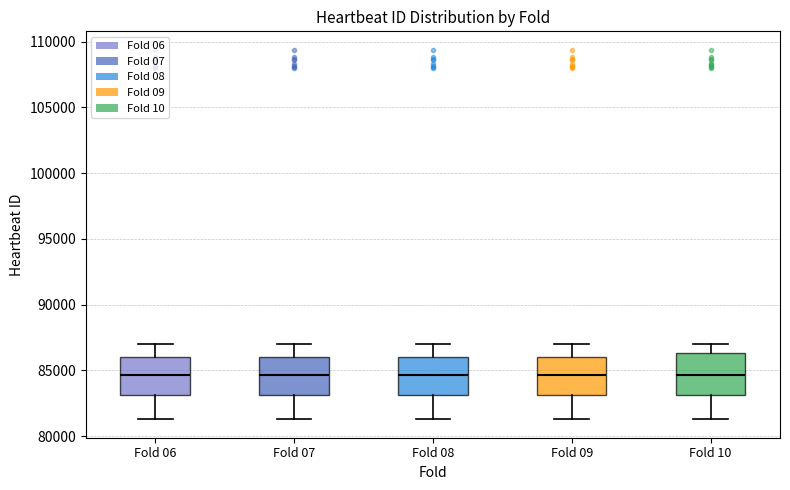

Reading left to right, read every box against the y-axis: the position of its median line, the range the box covers, and the ends of its whiskers. The values are not printed on the chart, so give them approximately, as read against the axis.

Fold 06: median 84500, box 83000 to 86000, whiskers 81500 to 87000
Fold 07: median 84500, box 83000 to 86000, whiskers 81500 to 87000
Fold 08: median 84500, box 83000 to 86000, whiskers 81500 to 87000
Fold 09: median 84500, box 83000 to 86000, whiskers 81500 to 87000
Fold 10: median 84500, box 83000 to 86500, whiskers 81500 to 87000